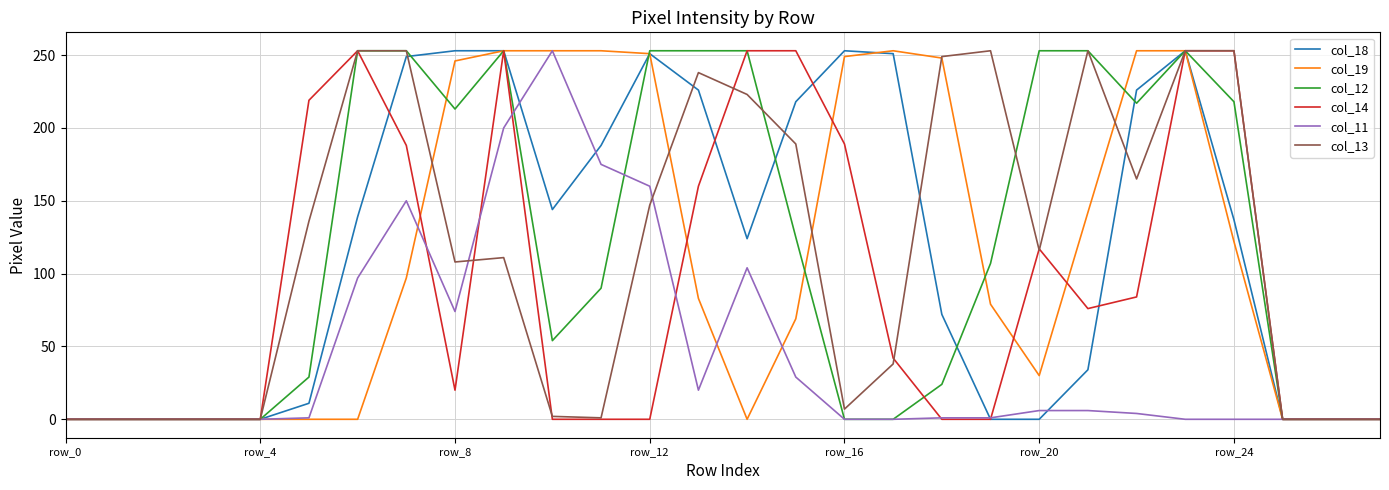

What is the maximum value shown in the chart?

253